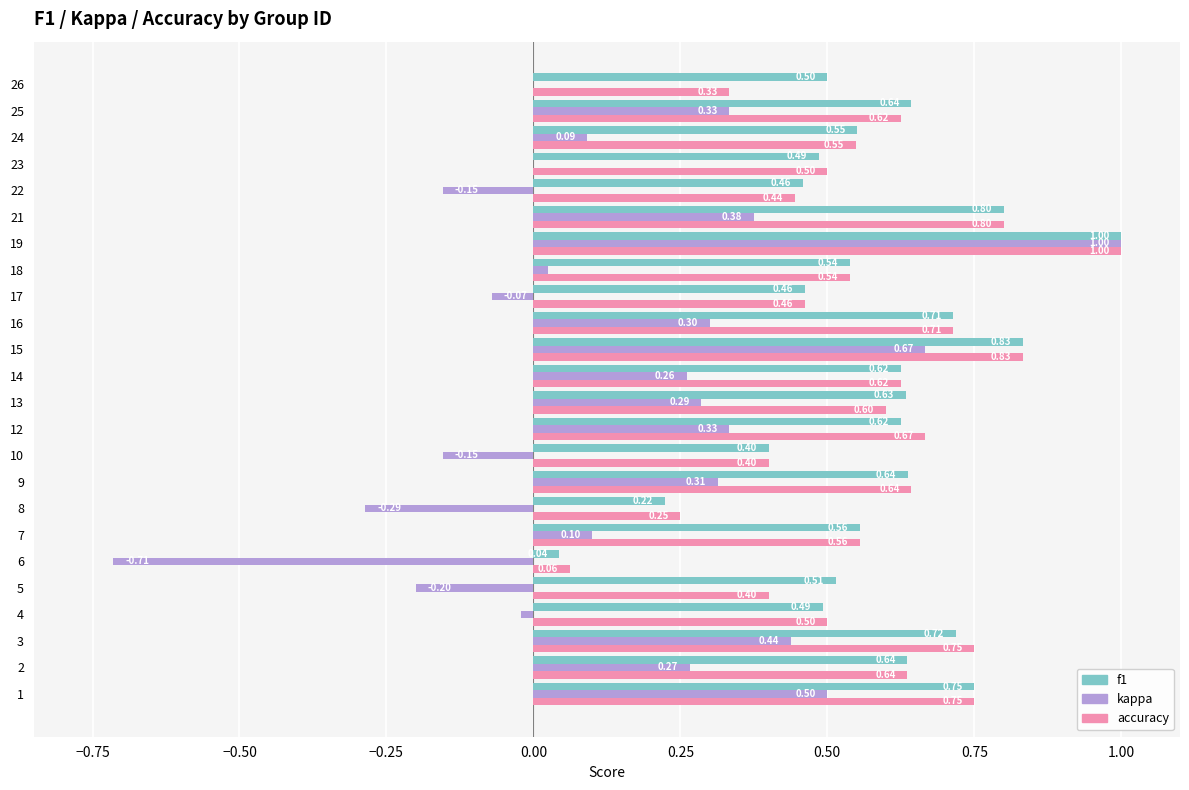

Is it true that kappa equals 0.0 at 21?

False